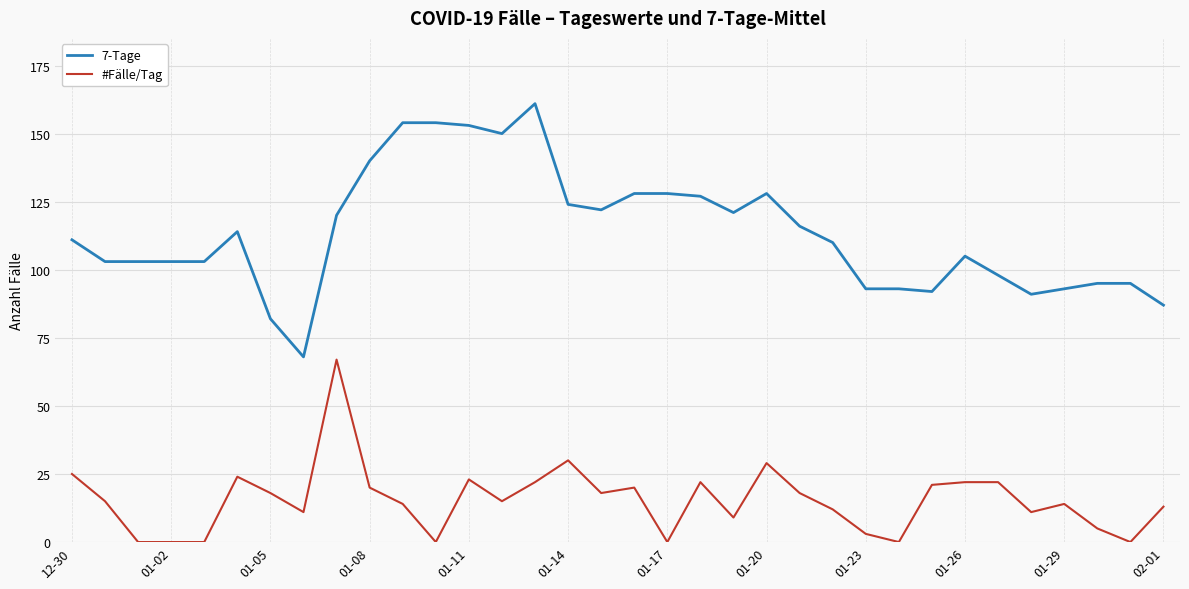

What is the sum of all 7-Tage values?

3865